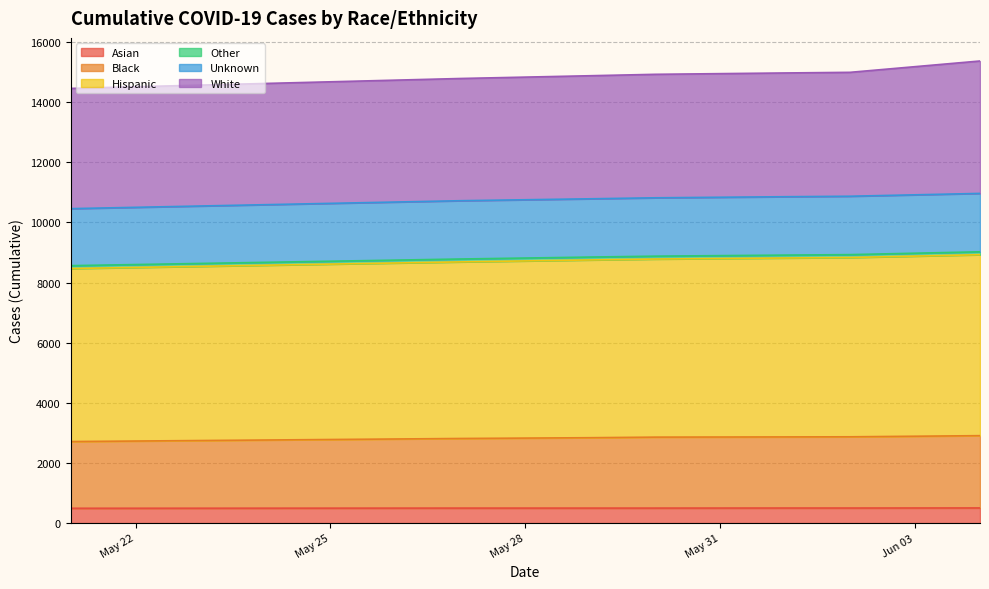

How many lines are shown in the chart?

6